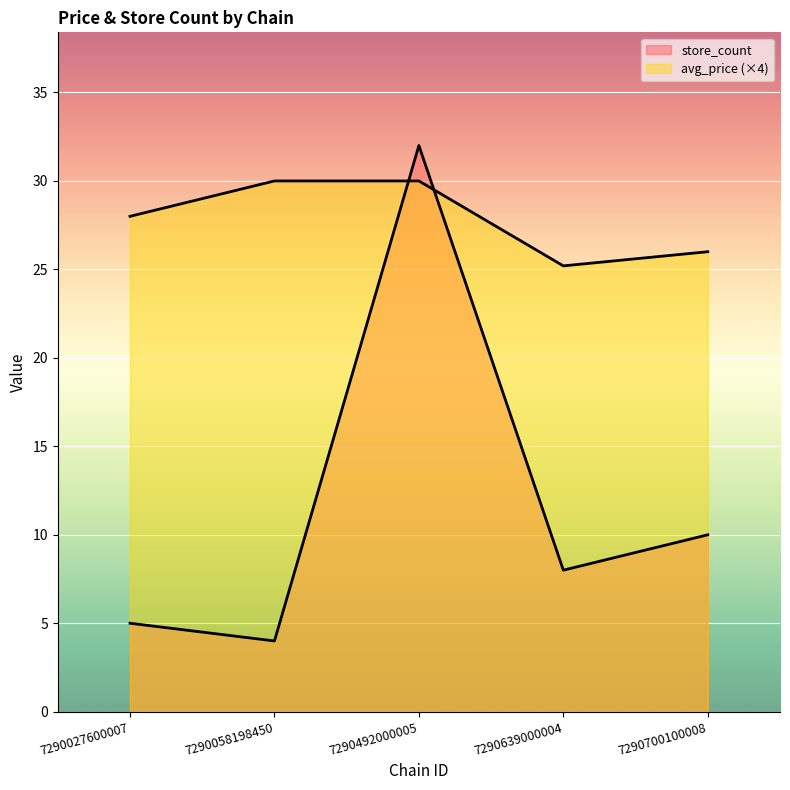

What is the total value across all series at 7290058198450?

34.0